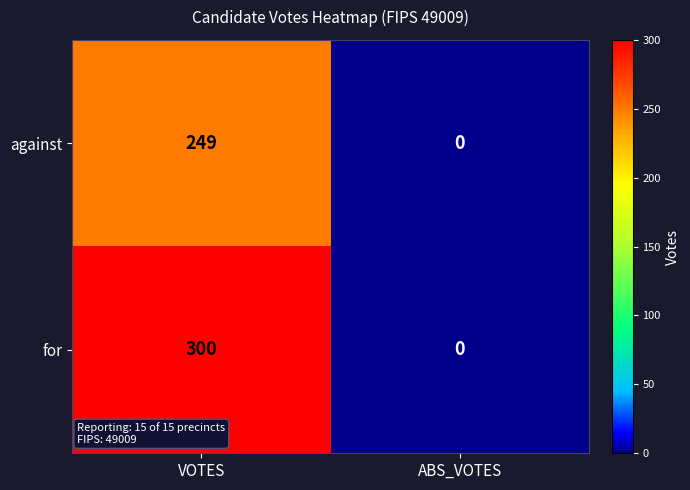

Reading right to left, what are all the values shown in this chart?

against: ABS_VOTES=0	VOTES=249
for: ABS_VOTES=0	VOTES=300